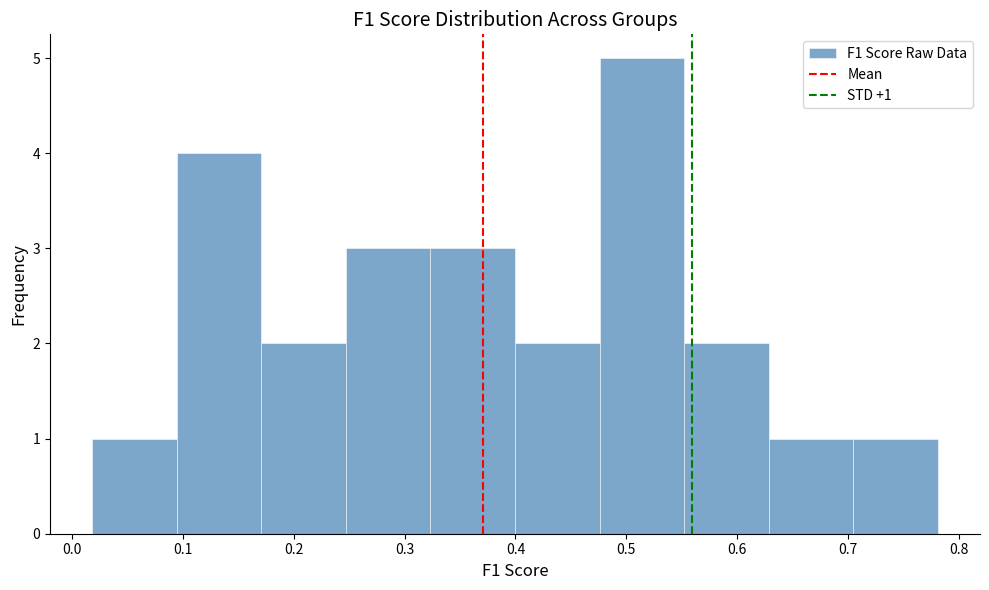

Over which range of the x-axis is the bar tallest?

0.48 to 0.55